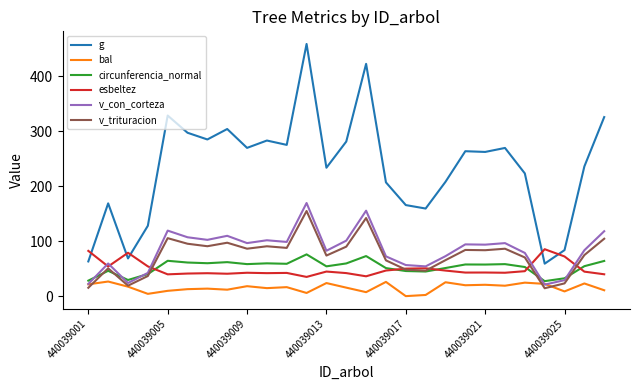

What is the maximum value for esbeltez?

85.3